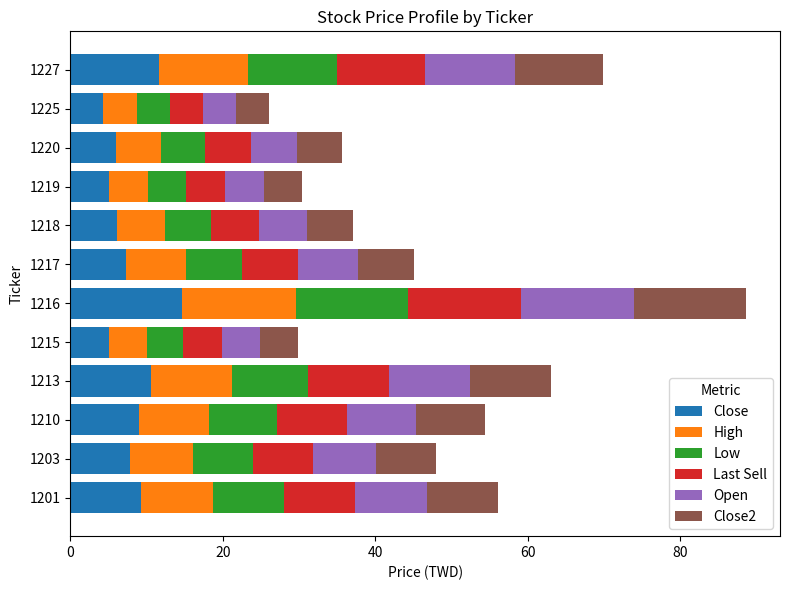

What is the total value across all series at 1227?

69.9